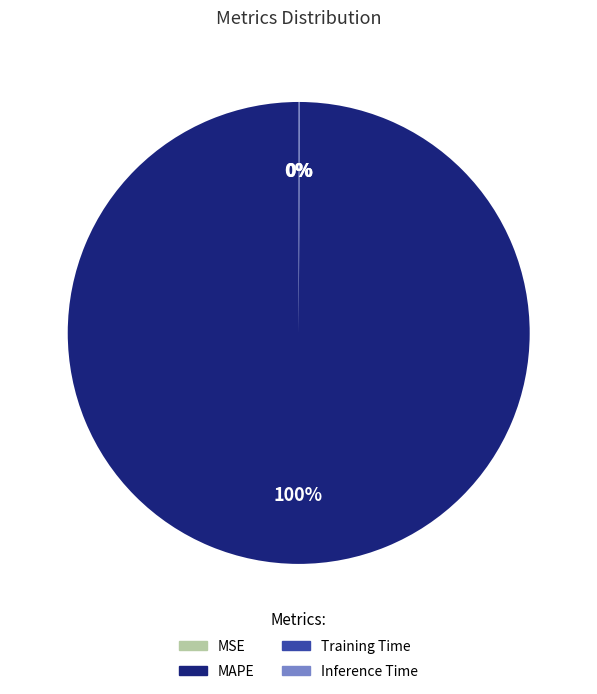

To the nearest percent, what is the difference between the largest and smallest slice percentages?

100%